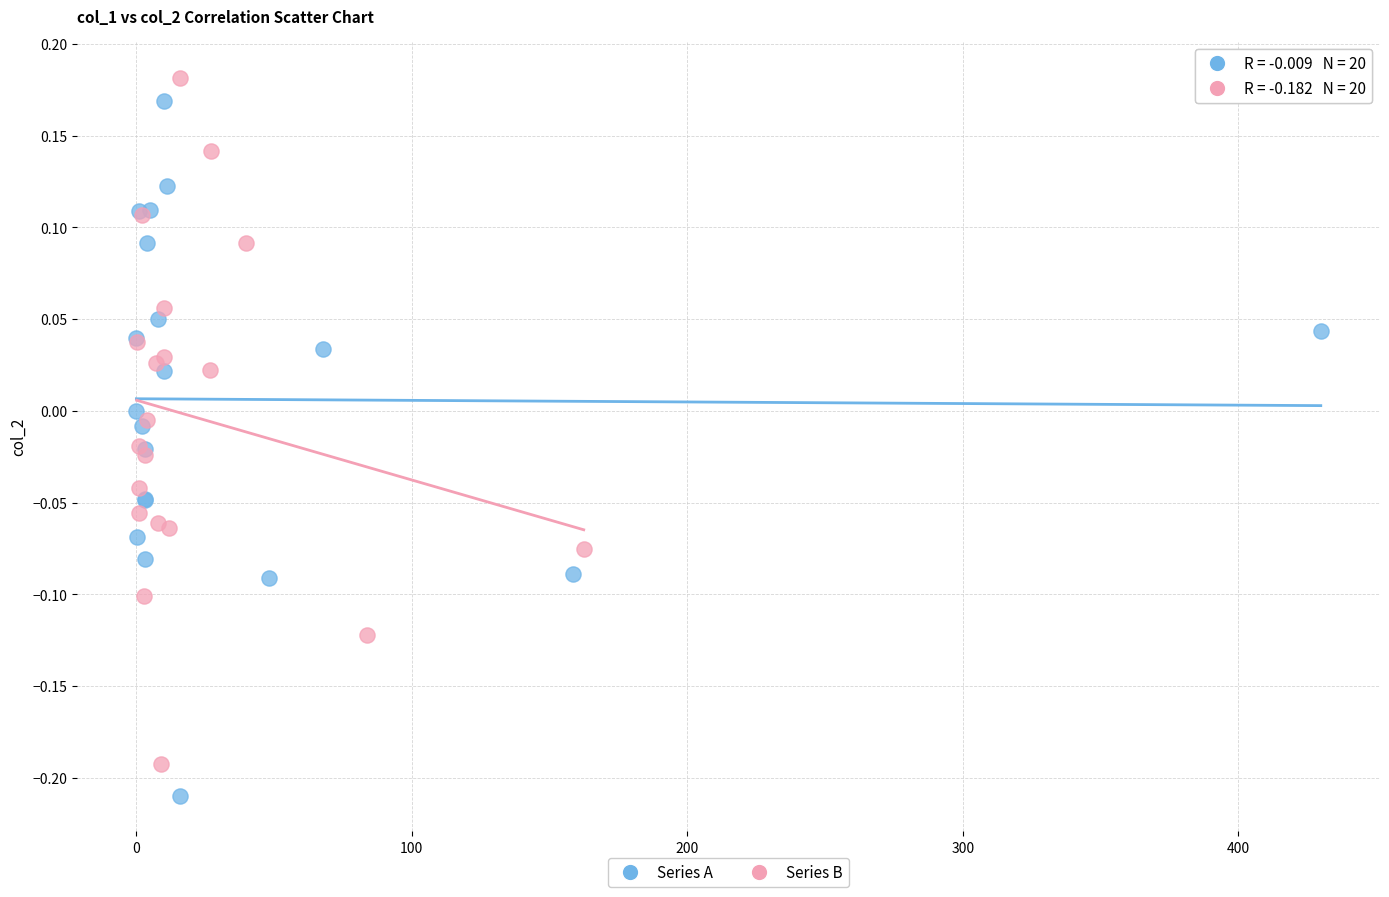

What are all the series names shown in the legend?

Series A, Series B